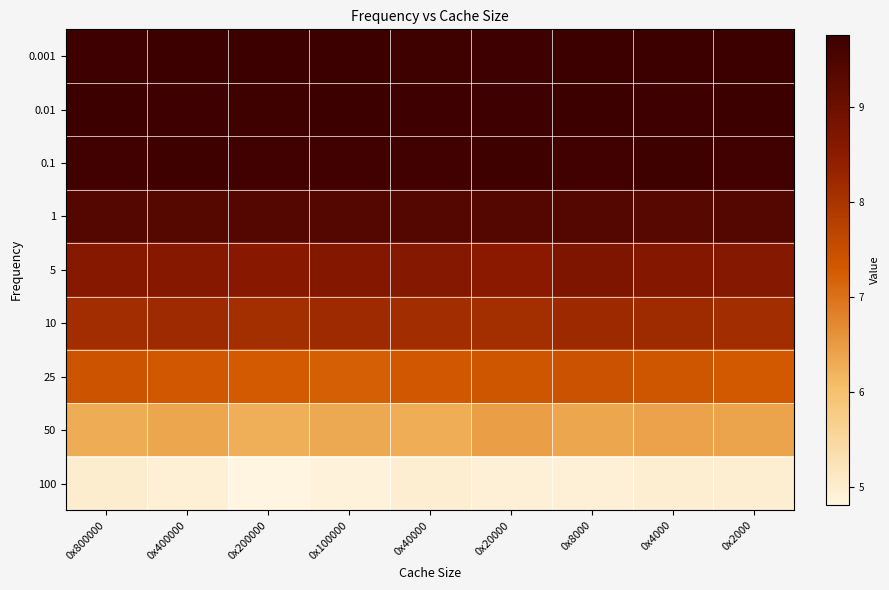

How many distinct data groups are displayed?

9